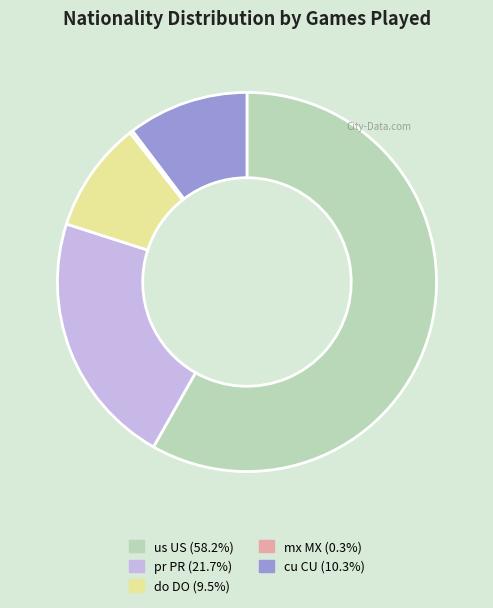

Is the sum of us US and pr PR greater than half?

Yes